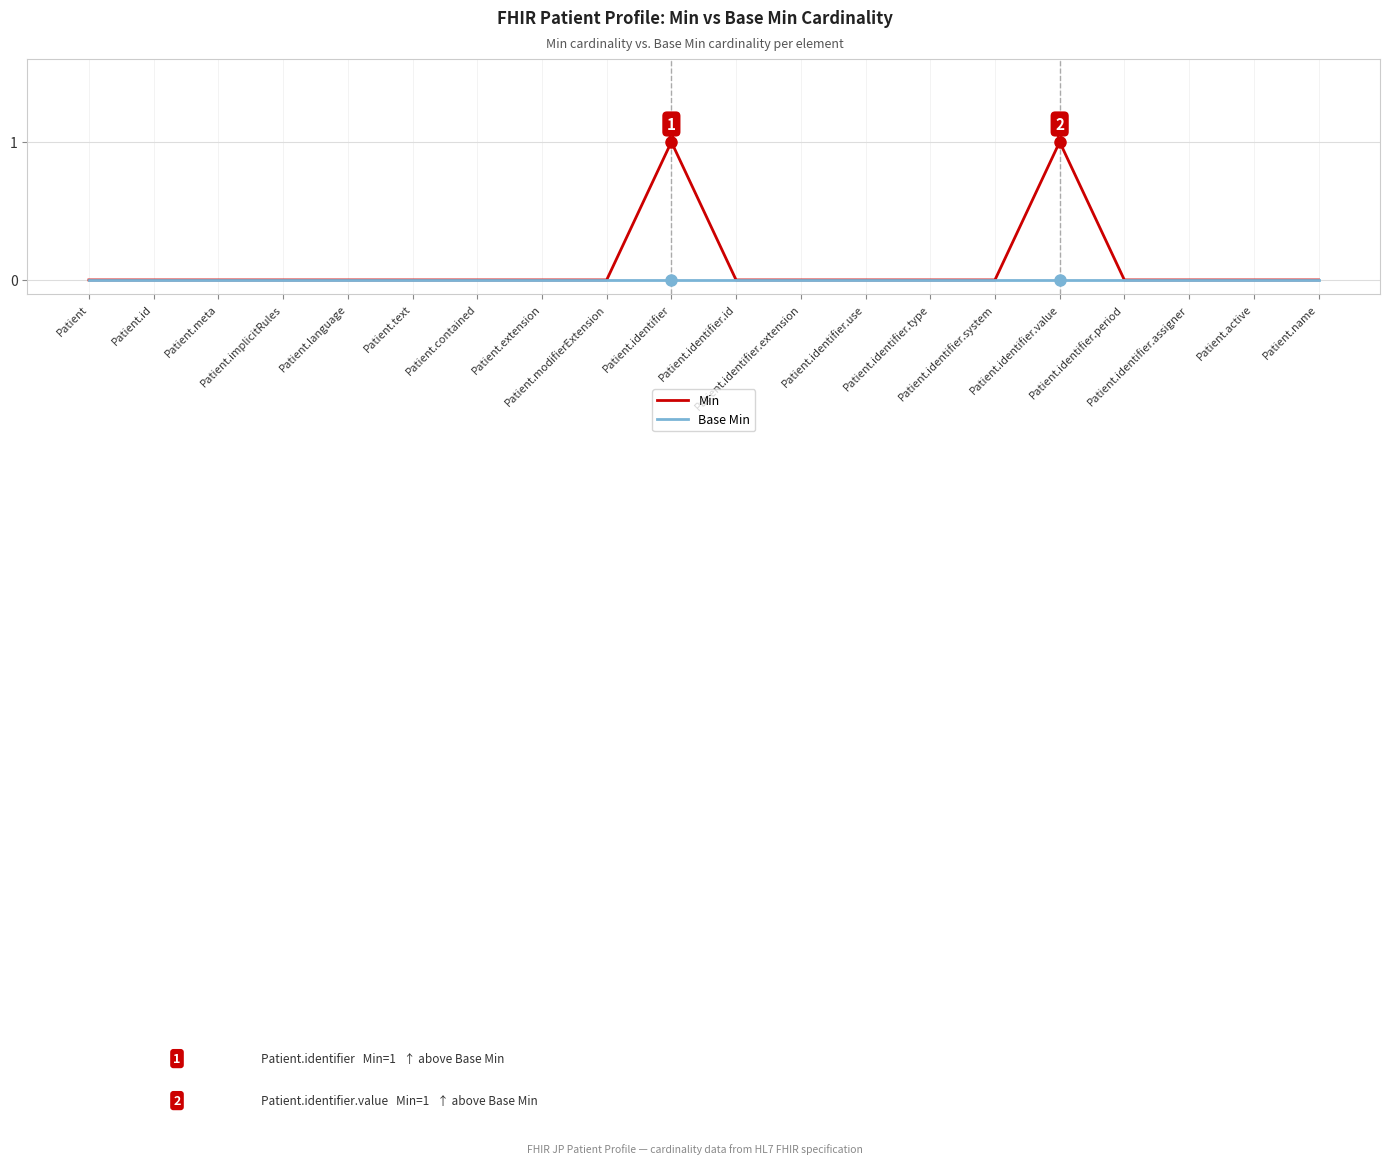

List the series in order of their peak value, highest first.

Min, Base Min